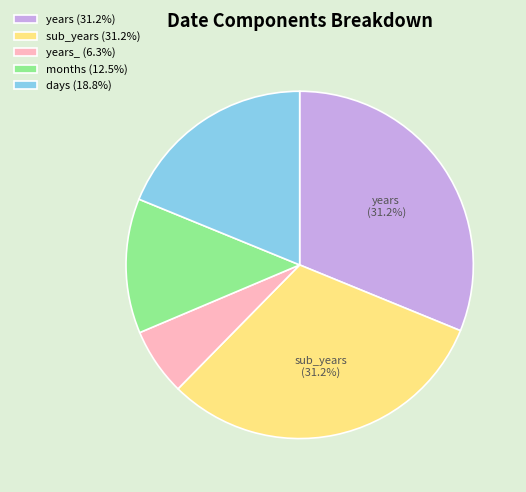

What is the ratio of the value at years (31.2%) to the value at days (18.8%)?

1.7